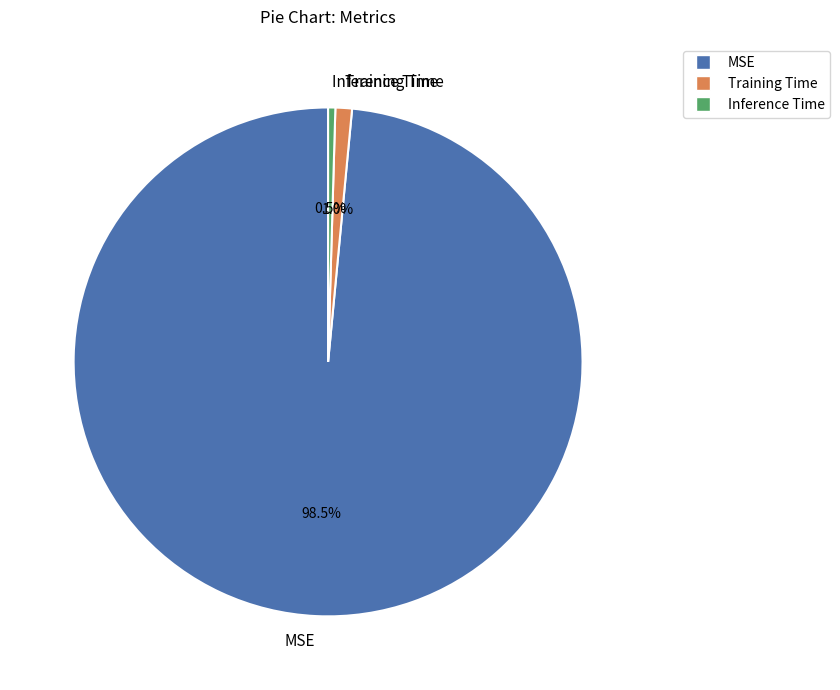

The Training Time slice represents 11% of the pie. True or false?

False